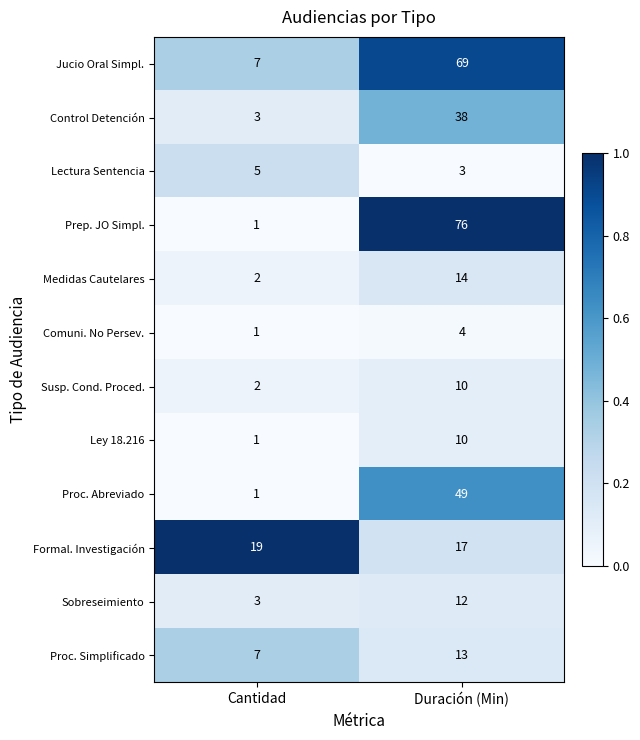

Reading left to right, transcribe all the data shown in this chart.

Jucio Oral Simpl.: Cantidad=7	Duración (Min)=69
Control Detención: Cantidad=3	Duración (Min)=38
Lectura Sentencia: Cantidad=5	Duración (Min)=3
Prep. JO Simpl.: Cantidad=1	Duración (Min)=76
Medidas Cautelares: Cantidad=2	Duración (Min)=14
Comuni. No Persev.: Cantidad=1	Duración (Min)=4
Susp. Cond. Proced.: Cantidad=2	Duración (Min)=10
Ley 18.216: Cantidad=1	Duración (Min)=10
Proc. Abreviado: Cantidad=1	Duración (Min)=49
Formal. Investigación: Cantidad=19	Duración (Min)=17
Sobreseimiento: Cantidad=3	Duración (Min)=12
Proc. Simplificado: Cantidad=7	Duración (Min)=13